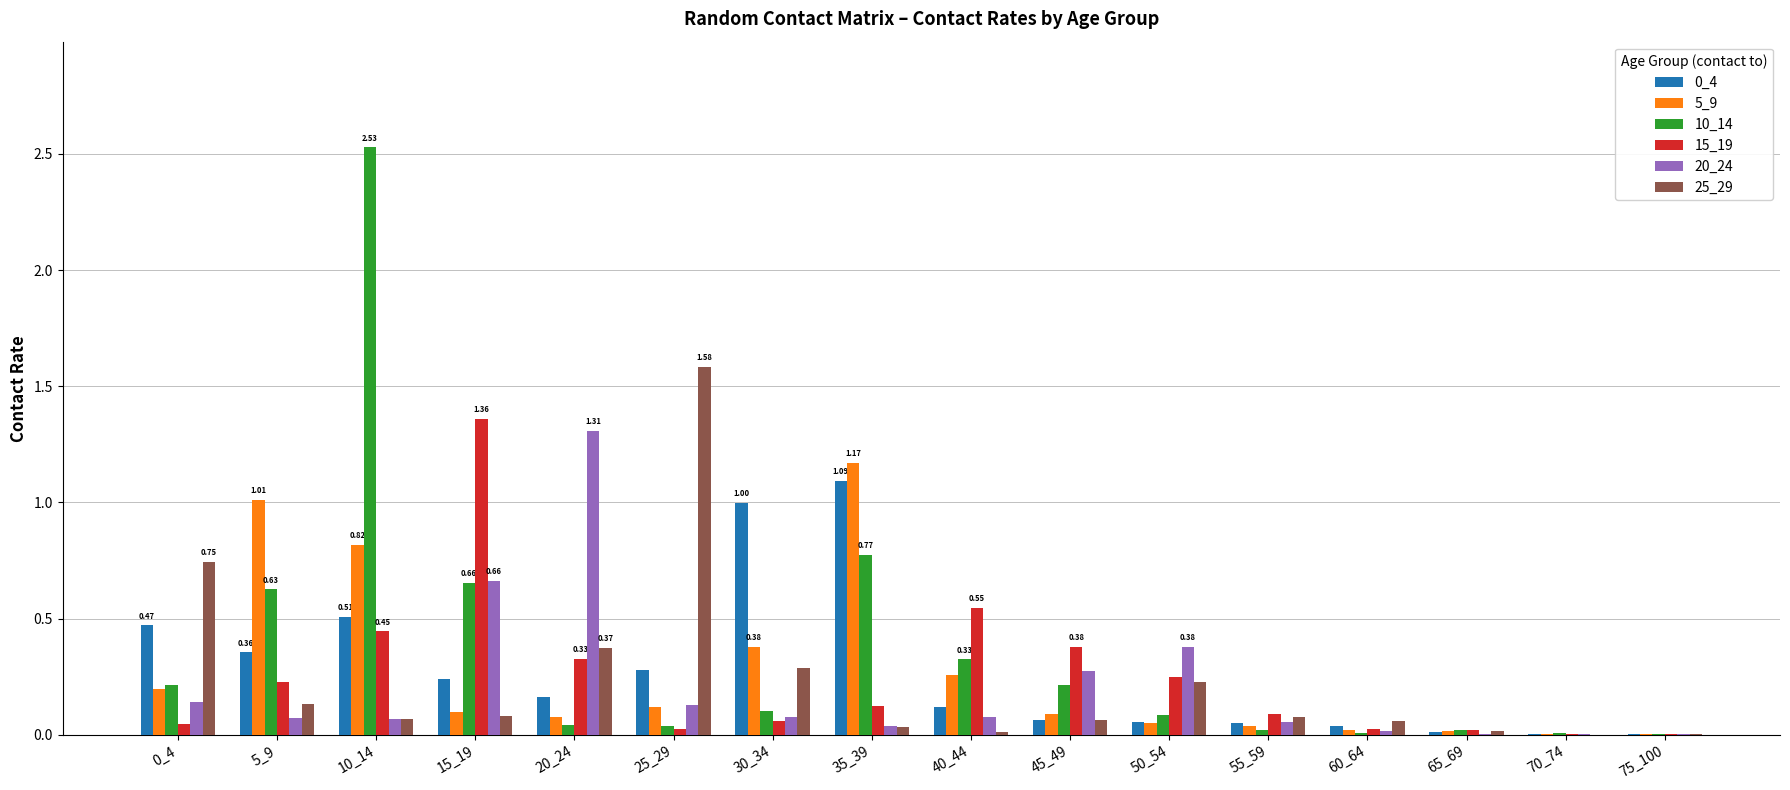

At which category is the sum across all series the highest?

10_14